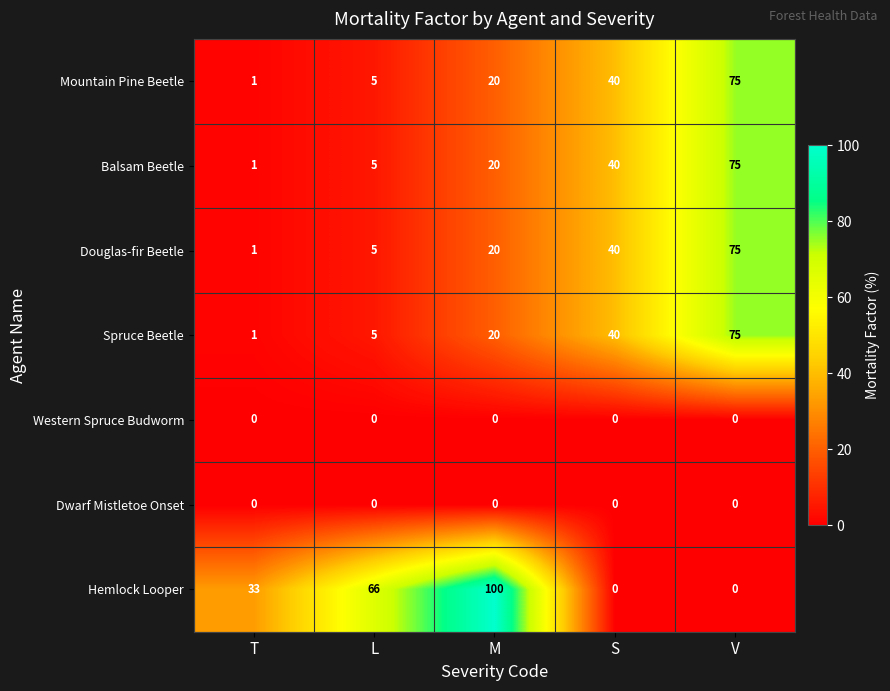

What is the difference between the Balsam Beetle values at L and M?

15